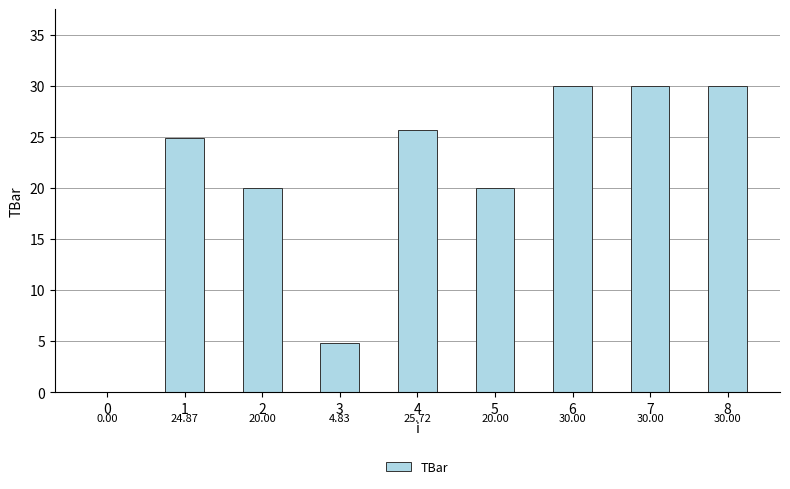

How many data points does each series have?

9